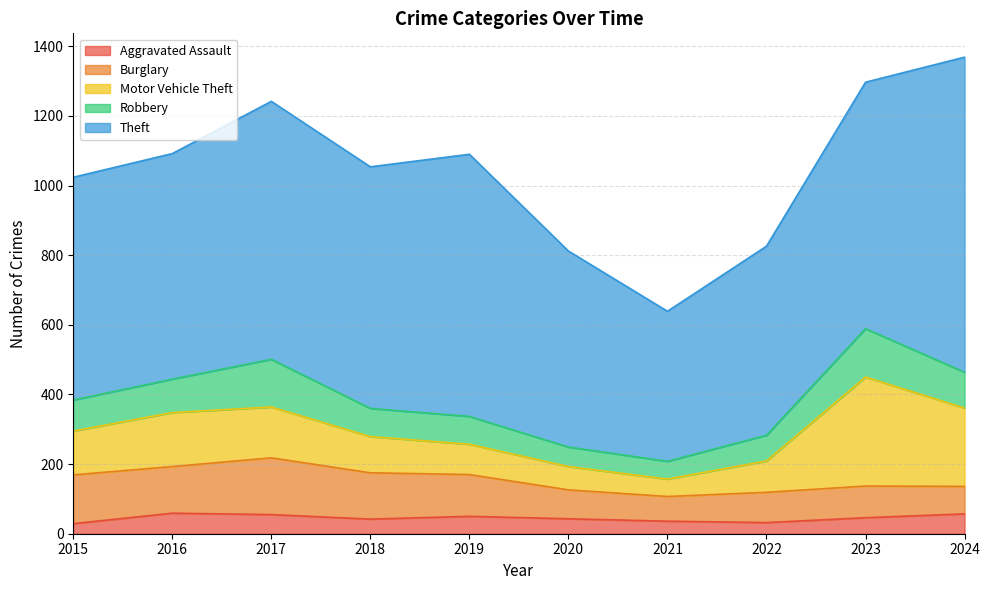

What is the value of the Burglary point at the 6th from the left?

83